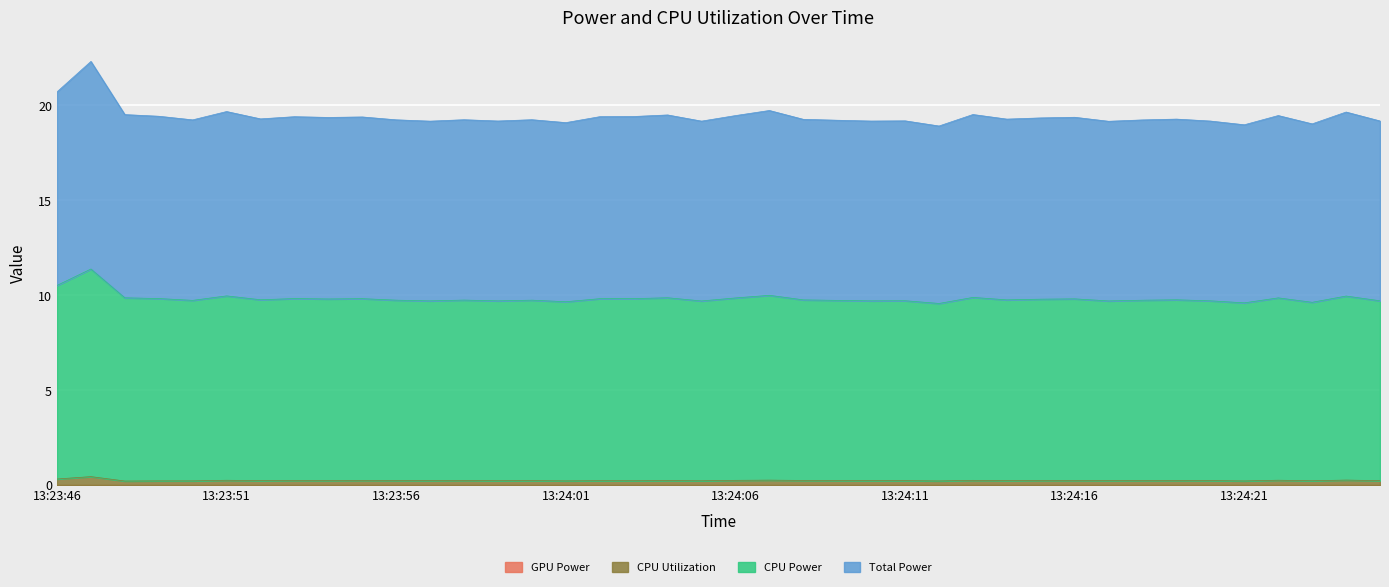

Is it true that CPU Power equals 10.4 at 13:24:24?

False